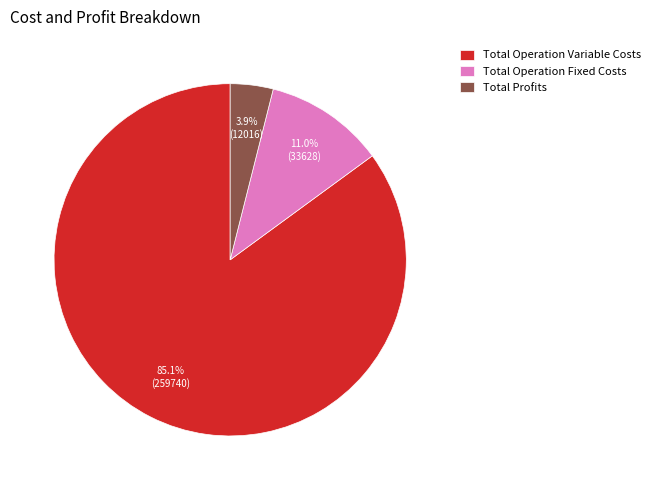

Is Total Operation Variable Costs the majority of the pie?

Yes